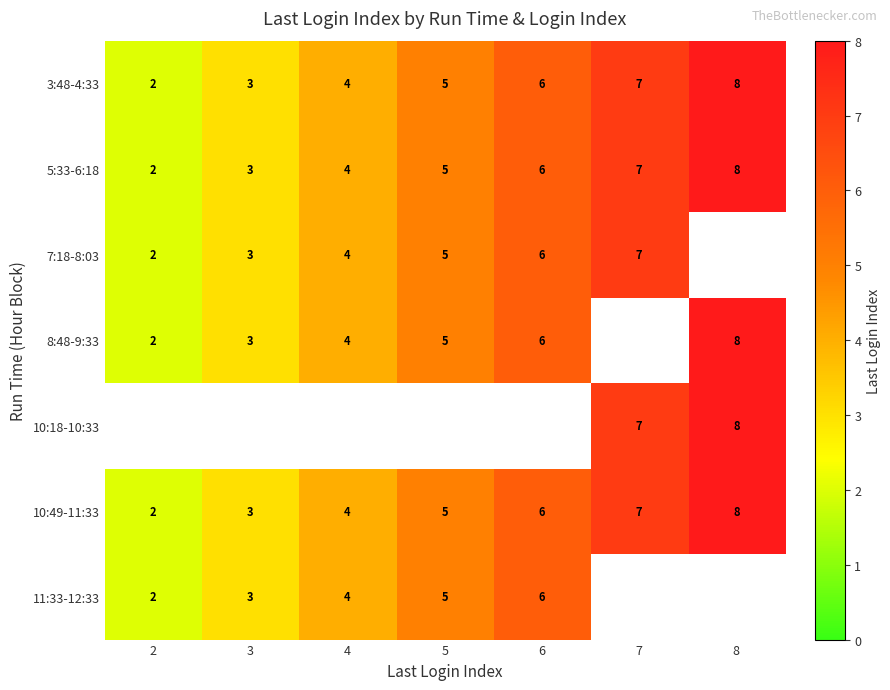

How many data points in 3:48-4:33 are less than 5?

3